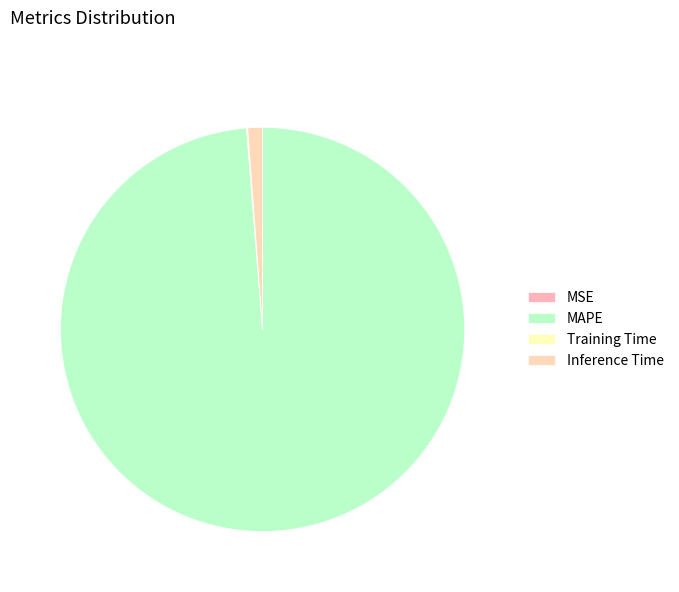

Which has a higher value, Training Time or Inference Time?

Inference Time